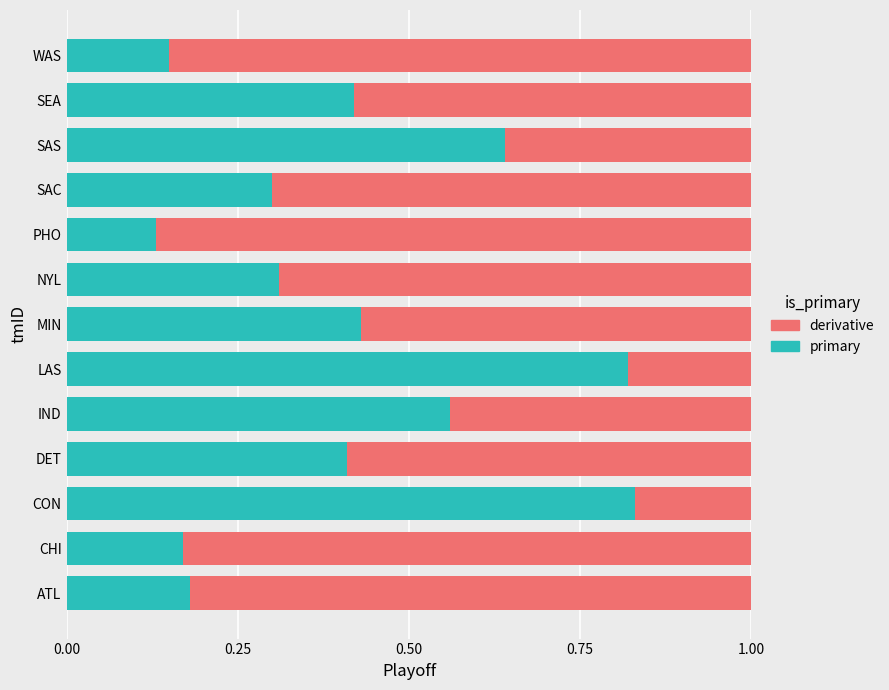

What is the total value across all series at MIN?

1.0